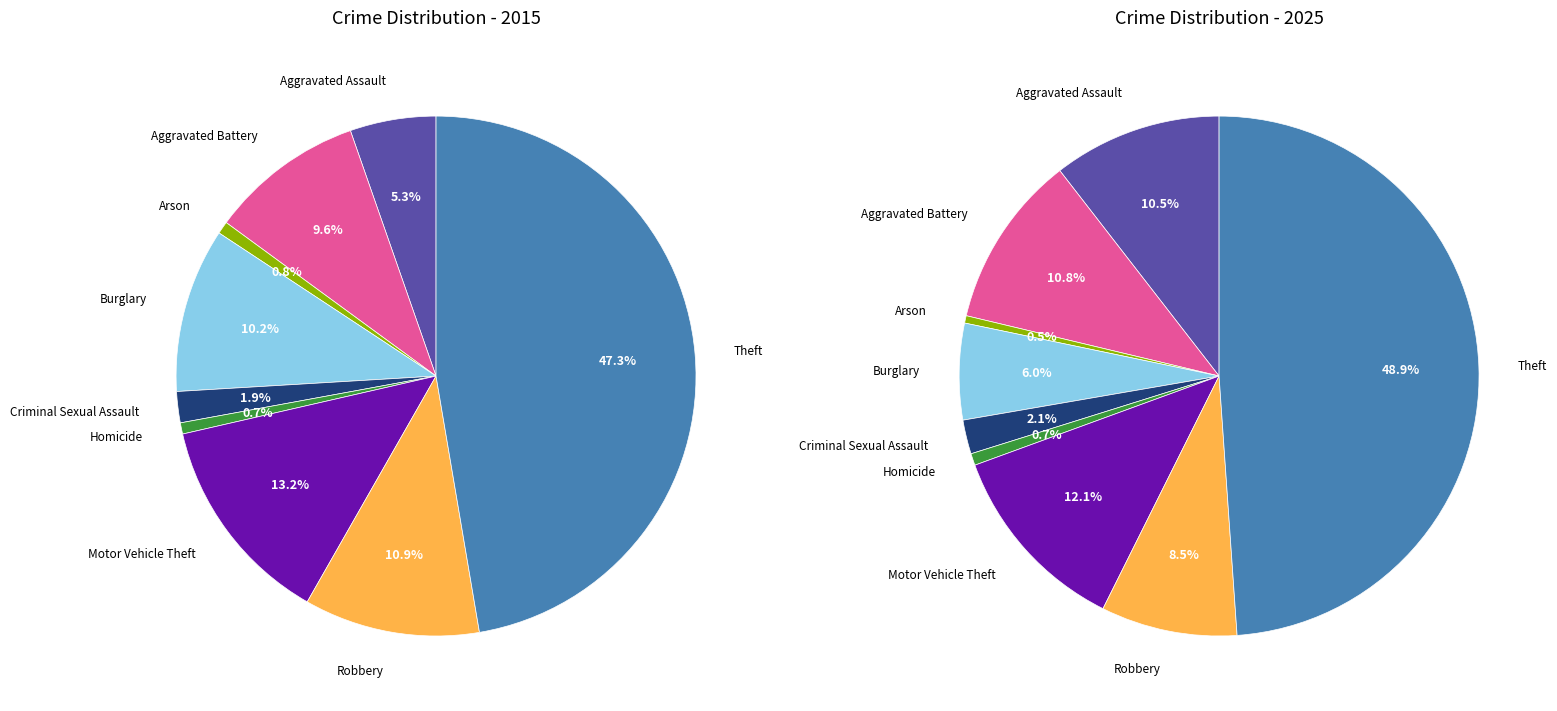

Which category has the biggest portion of the pie?

Theft